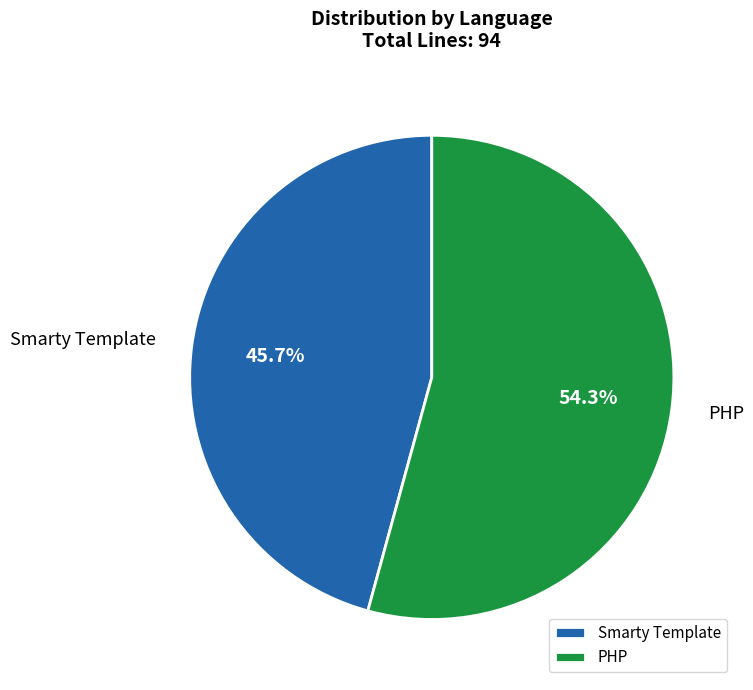

Count the number of slices in the pie.

2